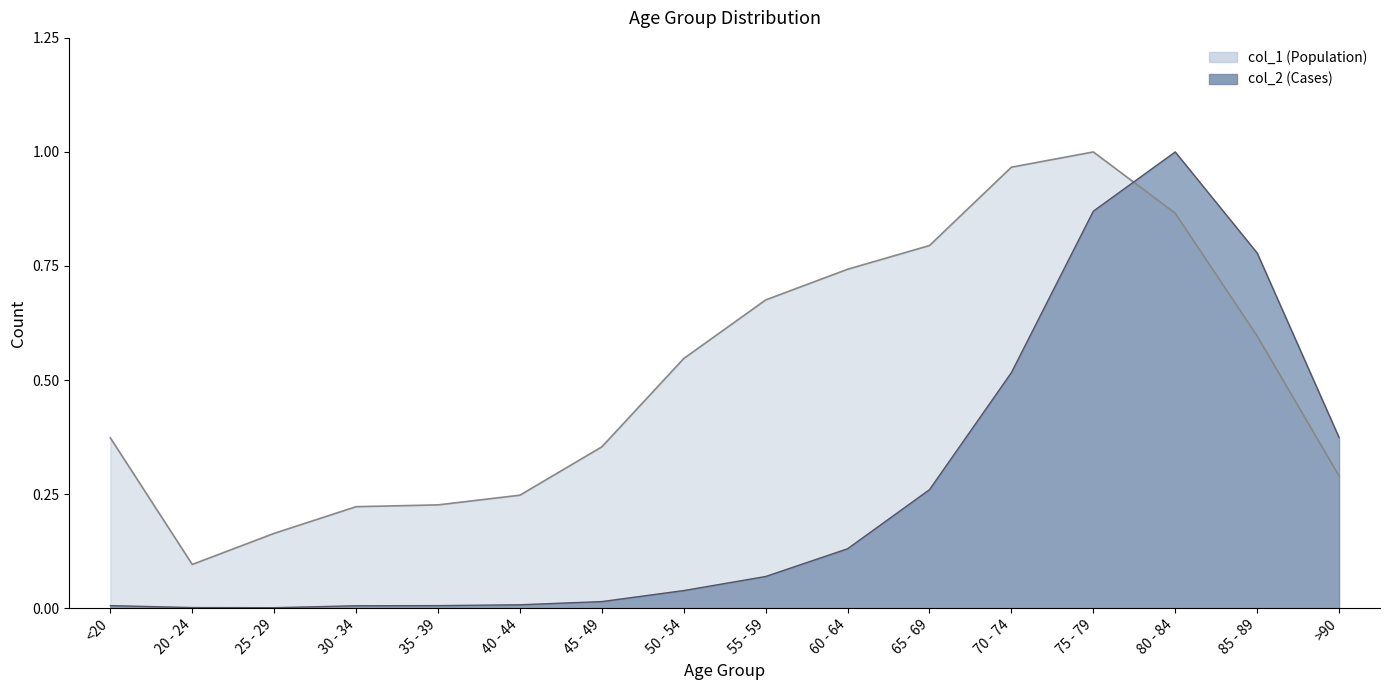

What is the spread (max minus min) of values at 25 - 29?

0.2